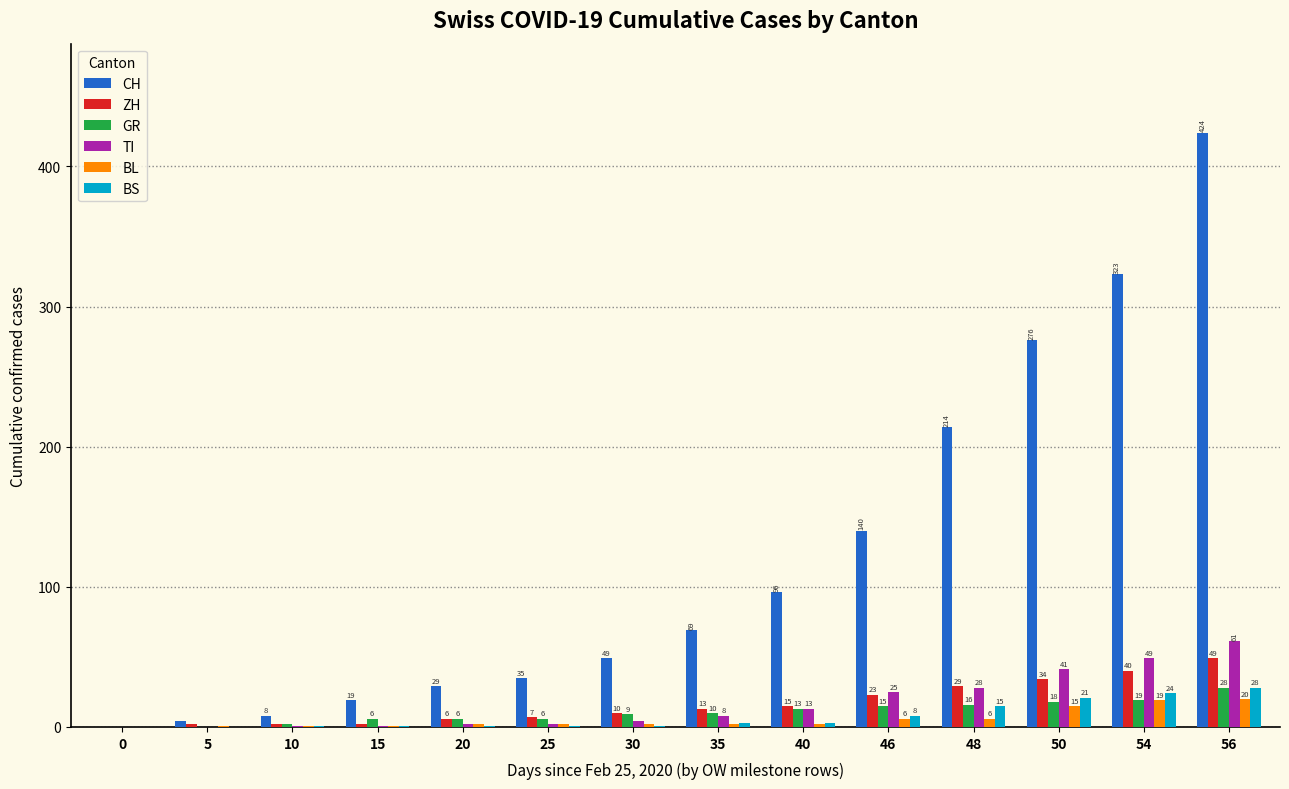

At which category does the chart reach its peak across all series?

56